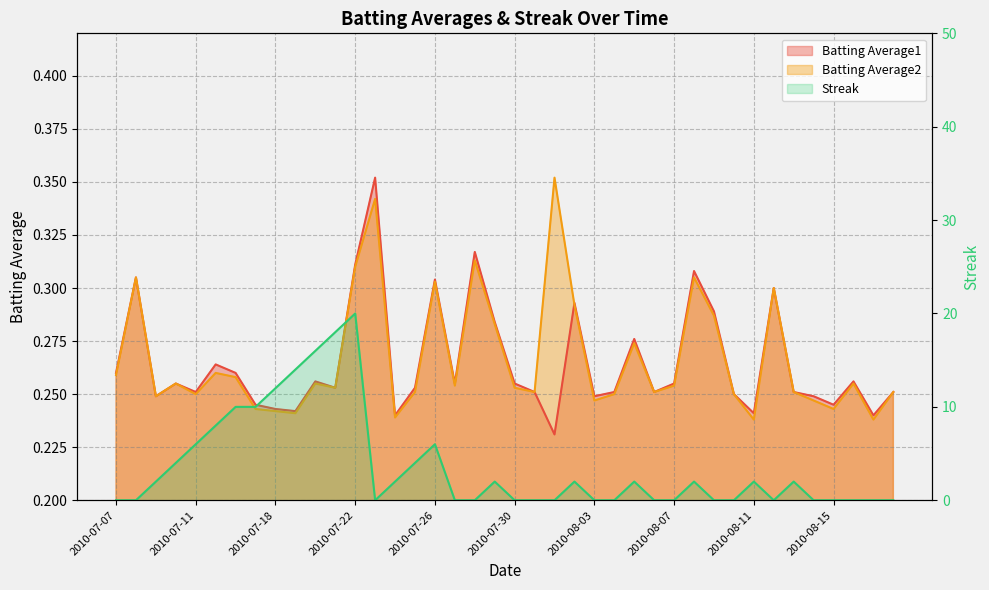

Which series has the largest range (max minus min)?

Streak